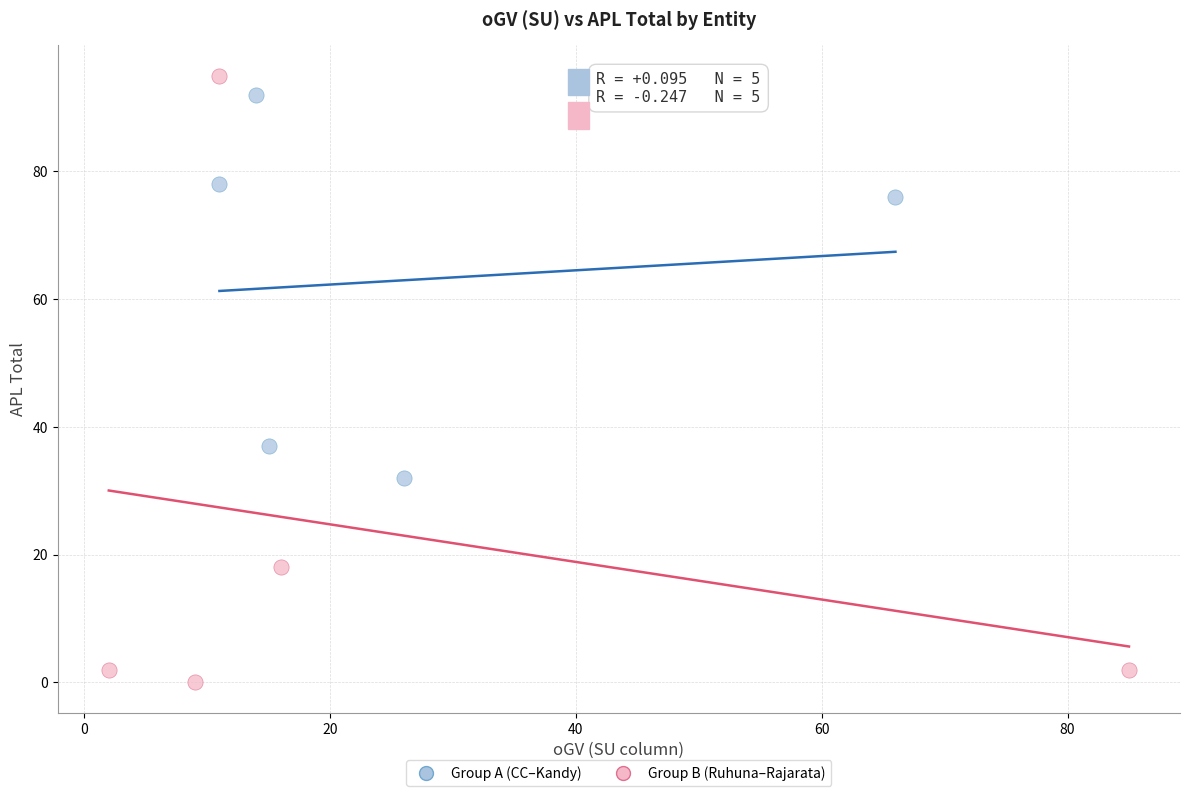

Which series contains the highest Y value?

Group B (Ruhuna–Rajarata)